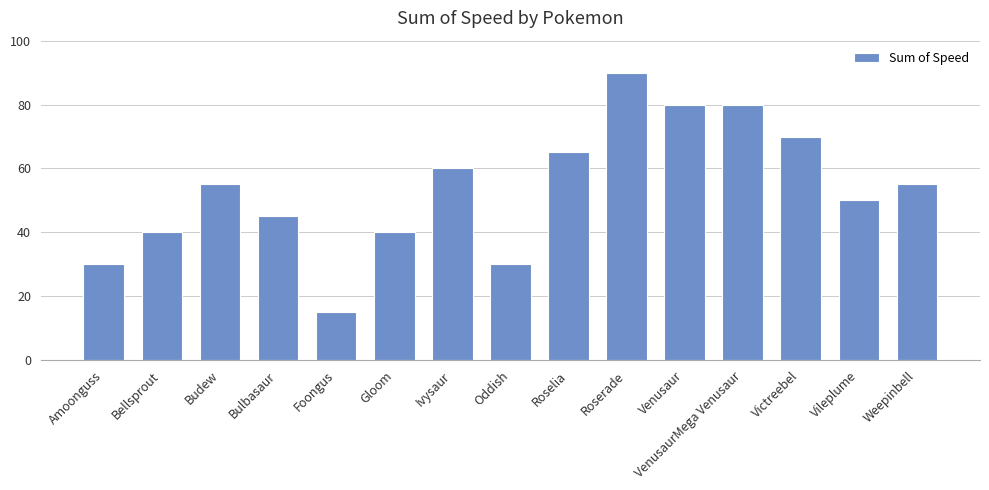

At which category does the chart reach its minimum across all series?

Foongus